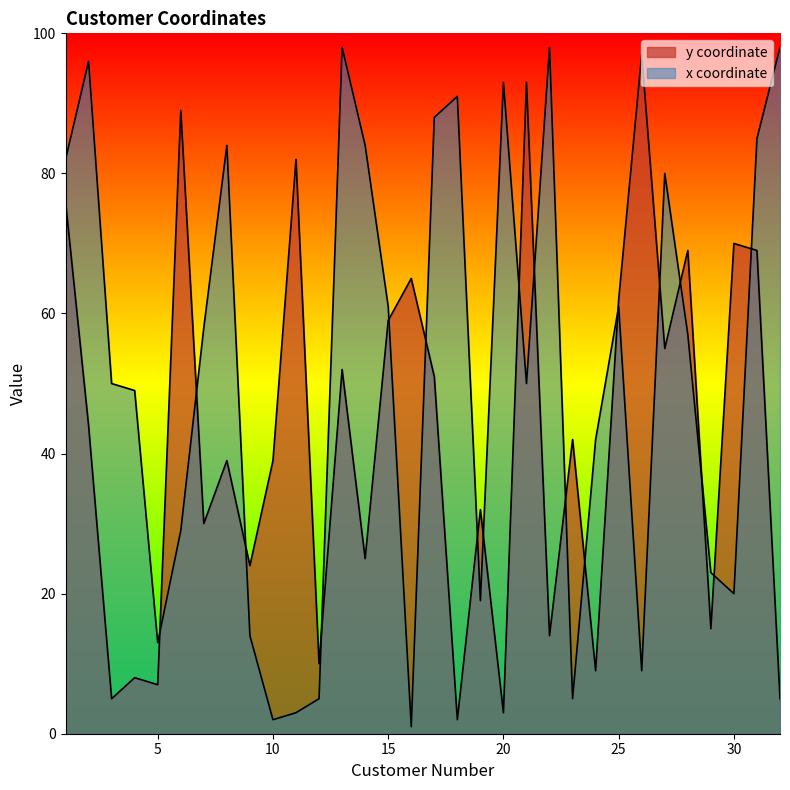

At which category is the sum across all series the highest?

1